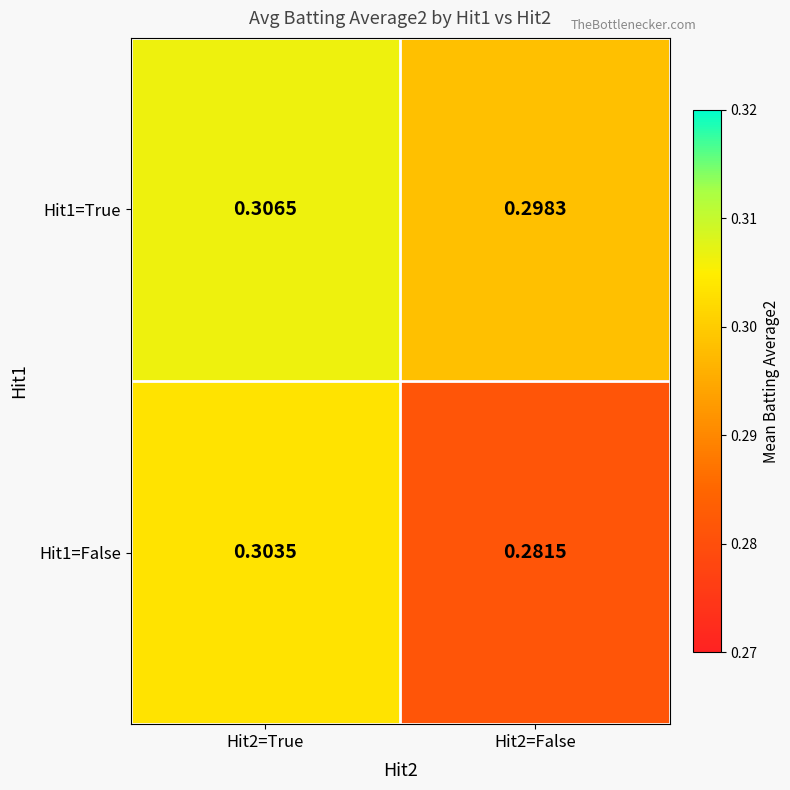

Which series has the largest total across all categories?

Hit1=True